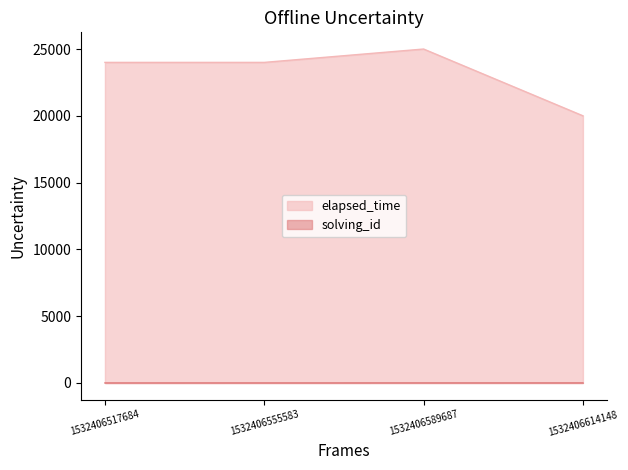

How many series are shown in this chart?

2